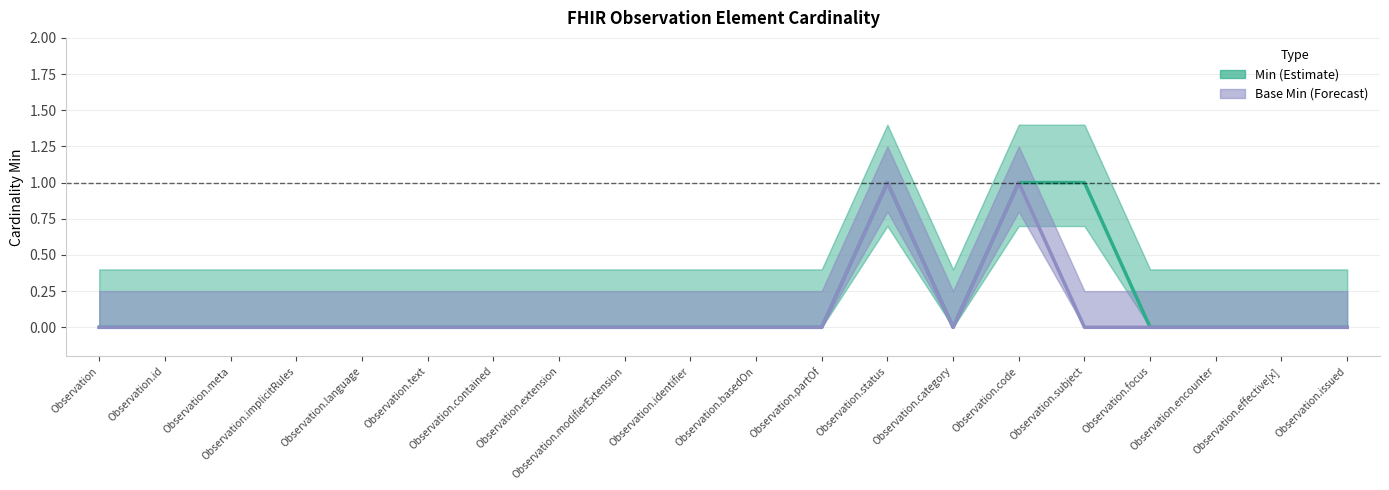

Is the value of Base Min (Forecast) at Observation.text greater than the value of Min (Estimate) at Observation.issued?

No